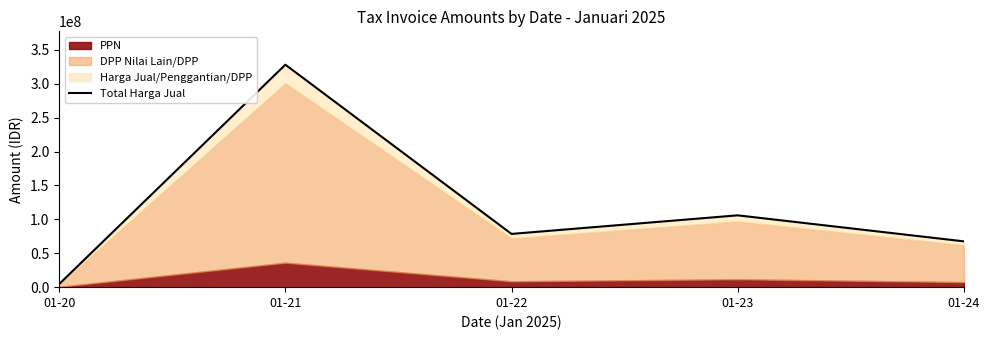

Which label corresponds to the largest value in the chart?

01-21